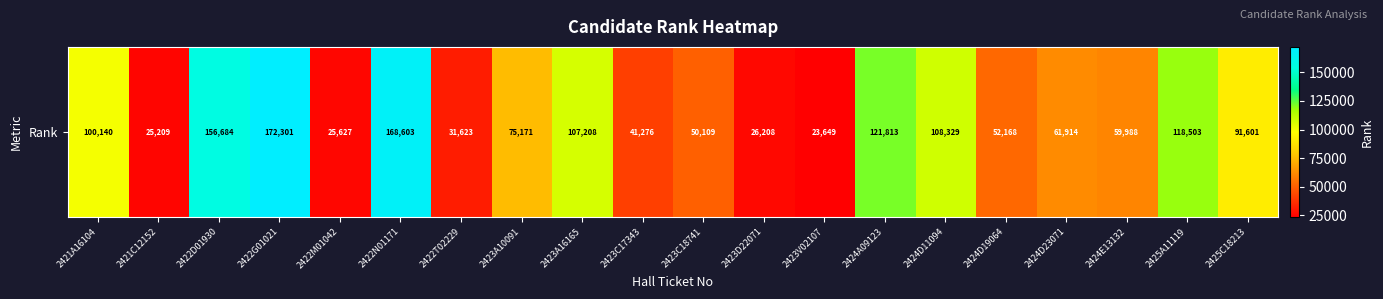

At which category does the chart reach its peak across all series?

2422G01021